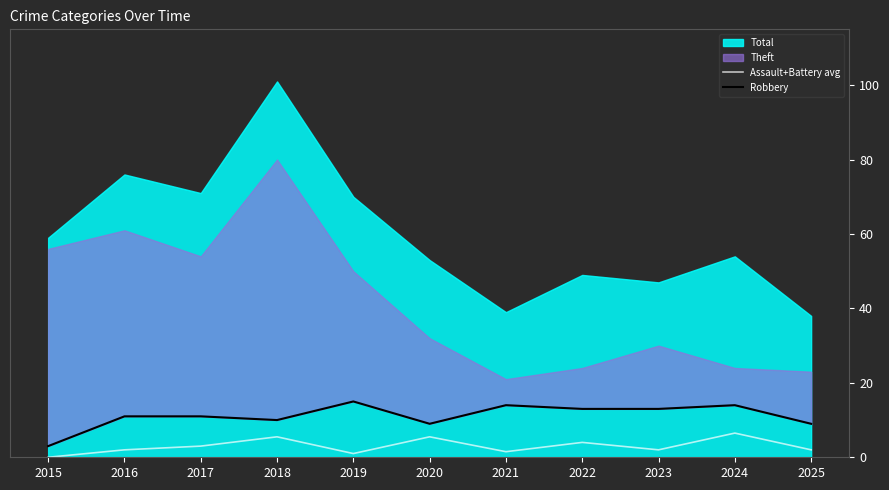

True or false: Robbery has a value of 12.9 at 2020.

False